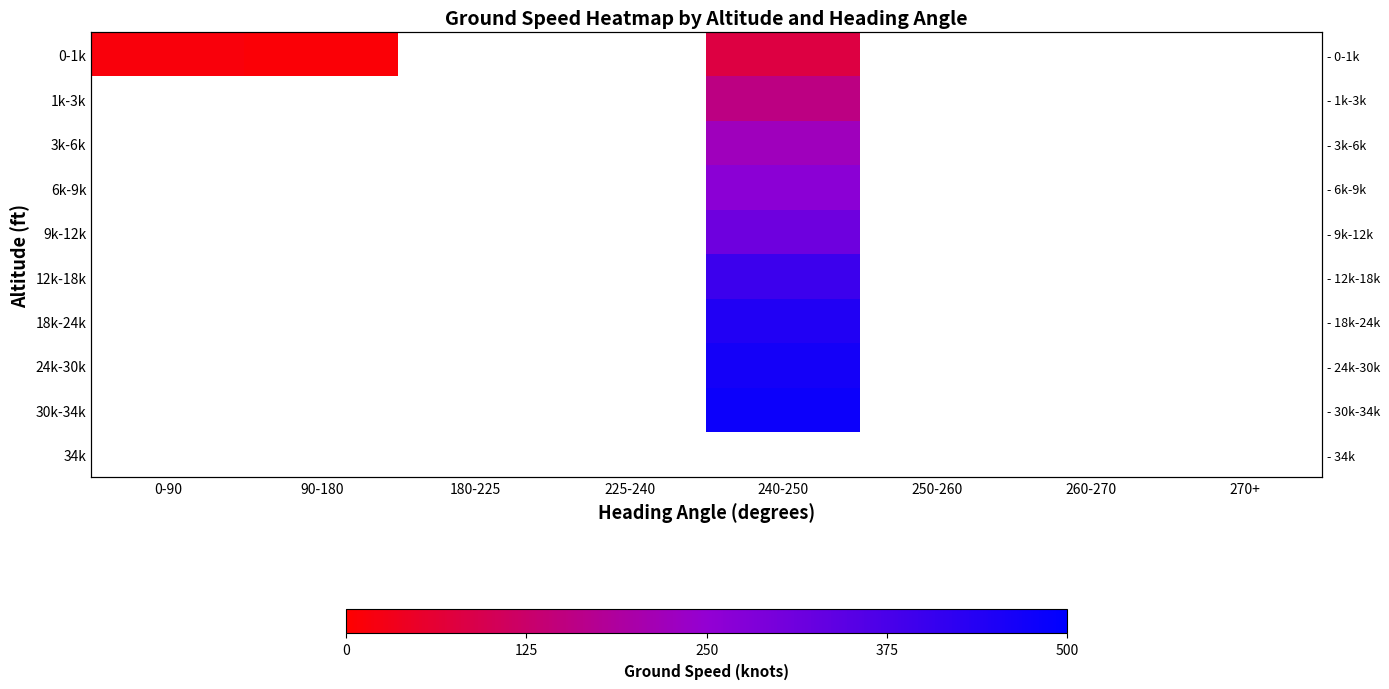

Is it true that 9k-12k equals 313.7 at 240-250?

True